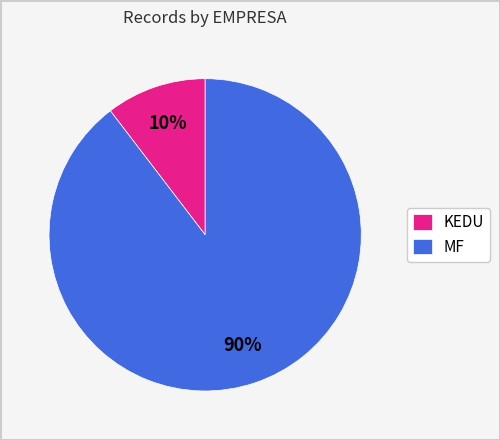

How many slices are in this pie chart?

2